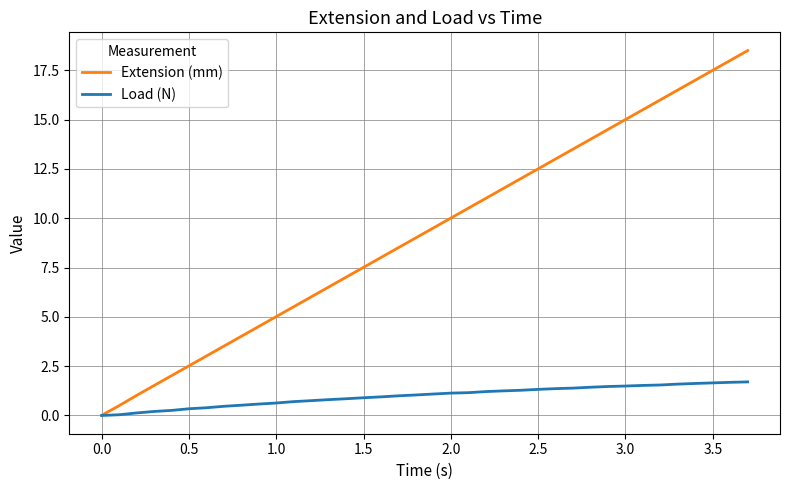

Which series has the largest total across all categories?

Extension (mm)